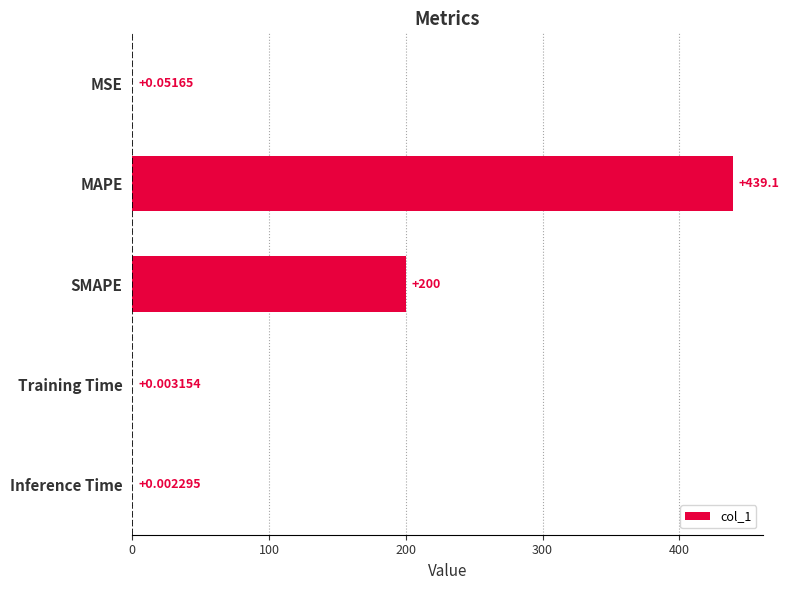

How many distinct data groups are displayed?

1